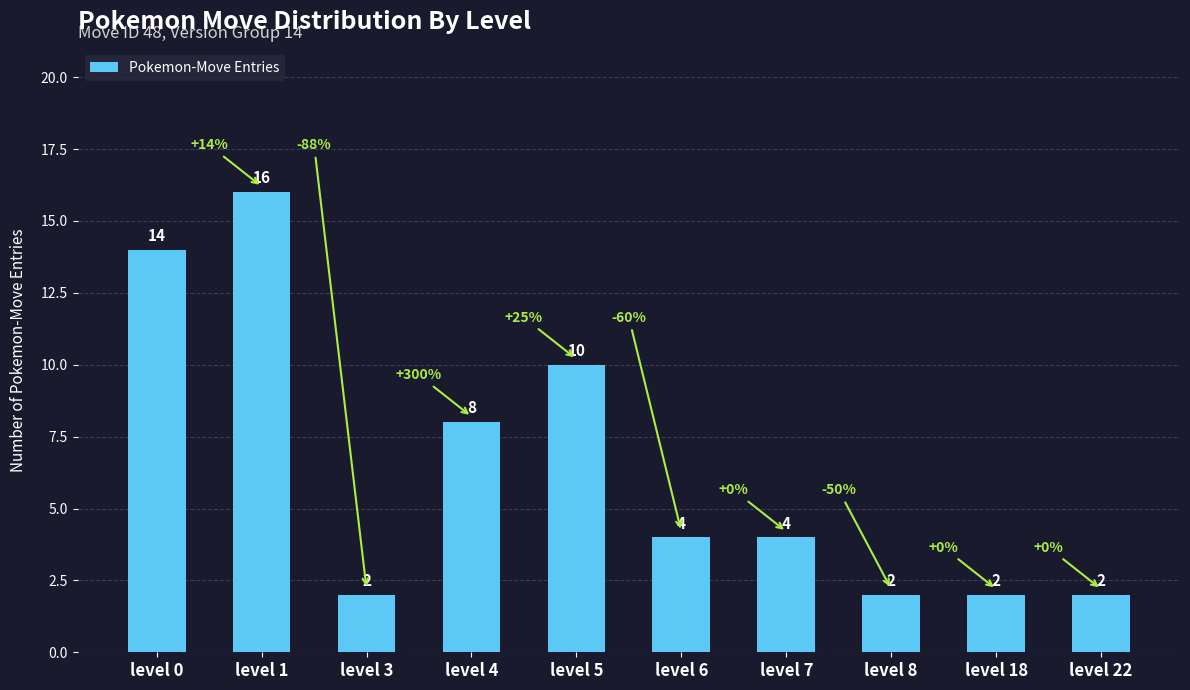

What is the value of the 7th bar from the left?

4